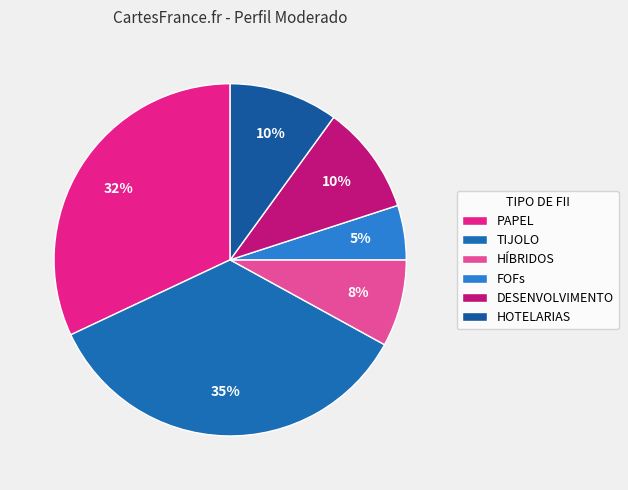

What is the smallest slice in the pie chart?

FOFs